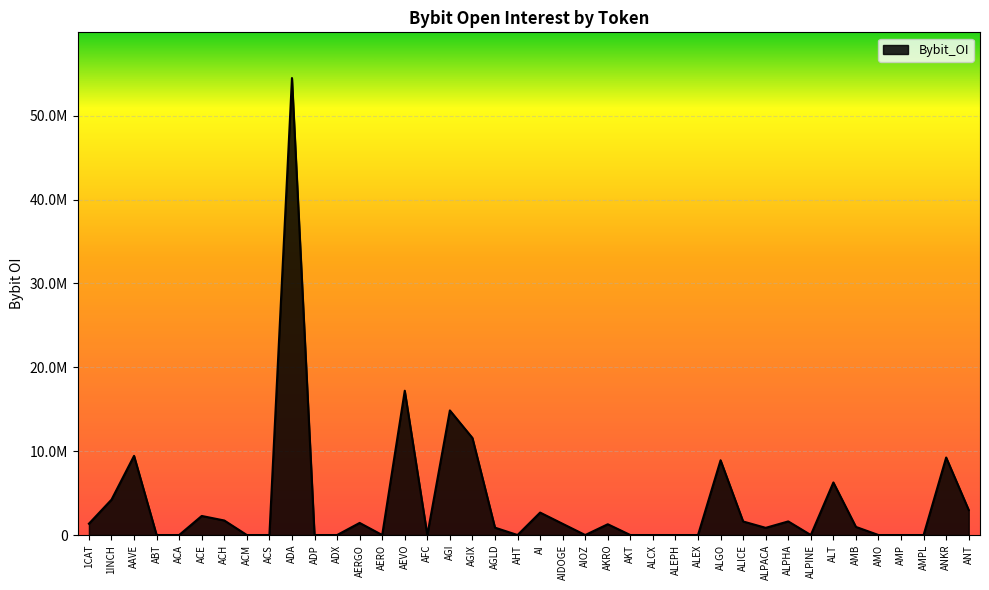

Between AFC and AIOZ, which is larger?

AFC